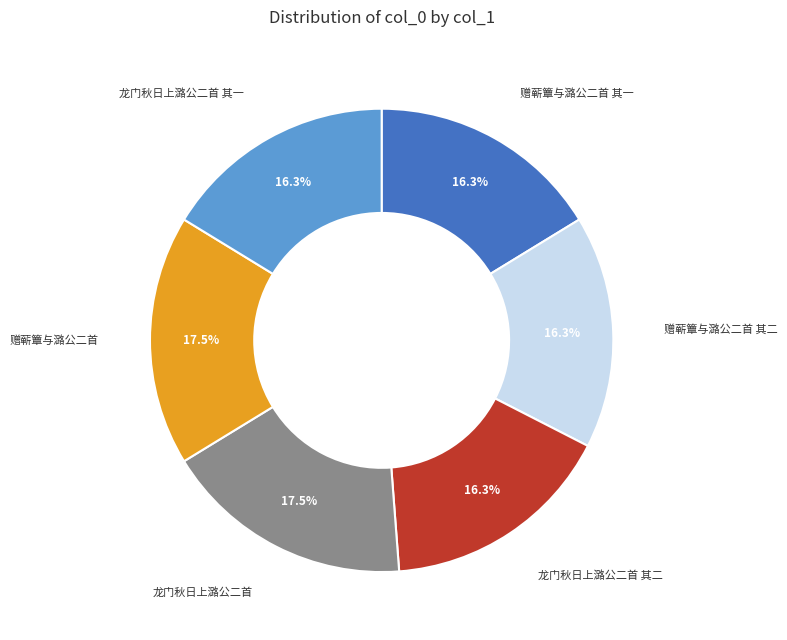

True or false: 龙门秋日上潞公二首 其一 accounts for 16% of the total.

True